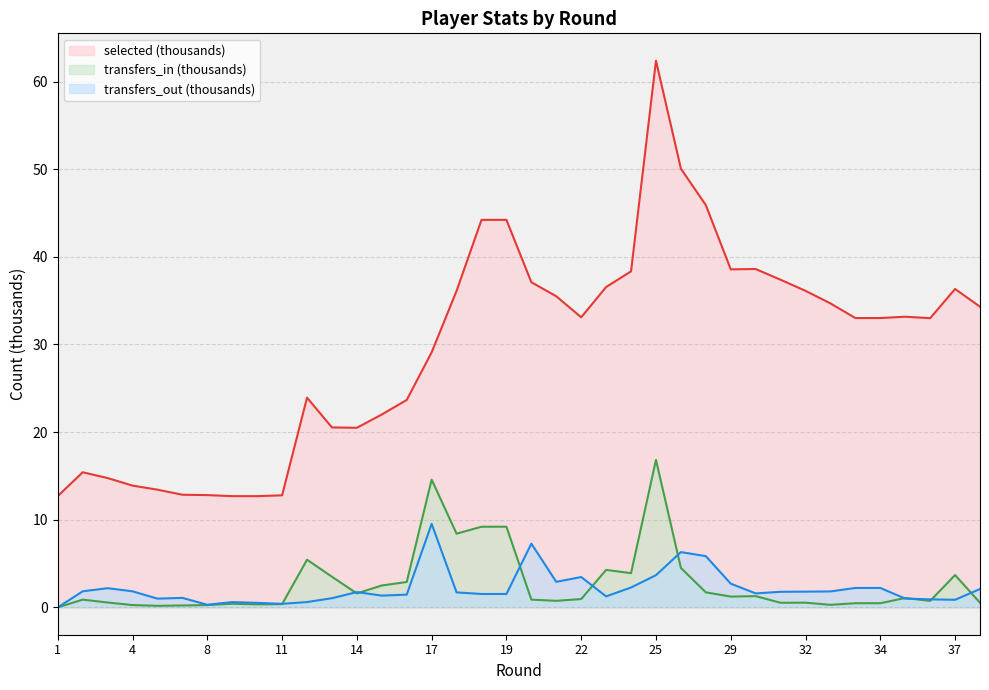

What value does the transfers_out series have at 6?

1.1